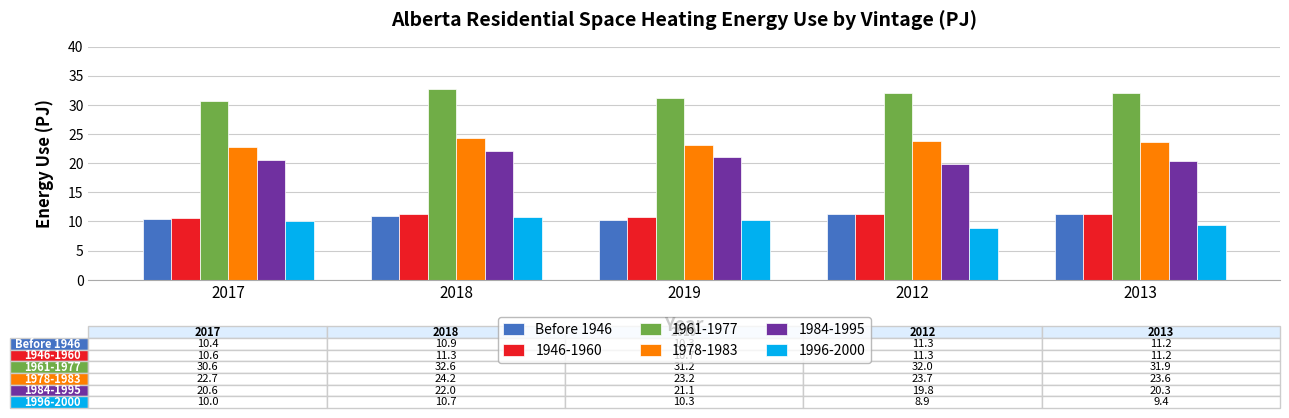

At how many categories does at least one series exceed 29?

5